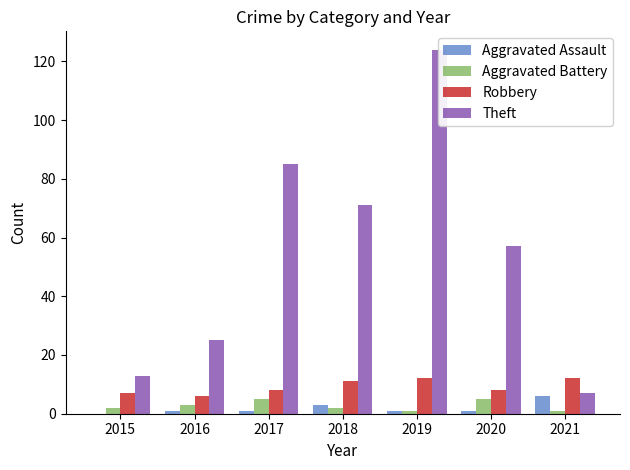

Which has a higher value, 2019 or 2021?

2021